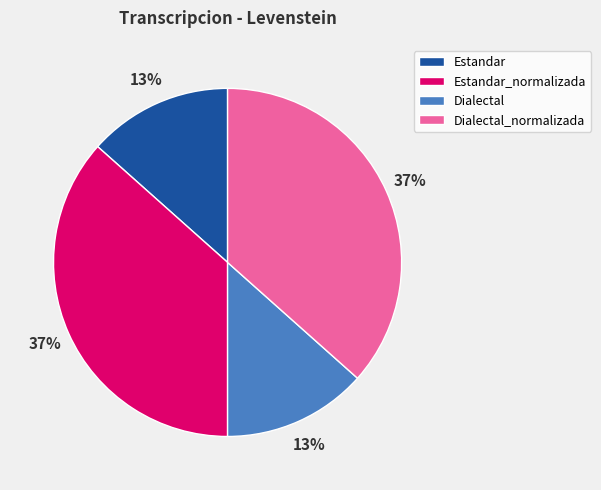

What percentage is the Estandar_normalizada slice, to the nearest percent?

37%